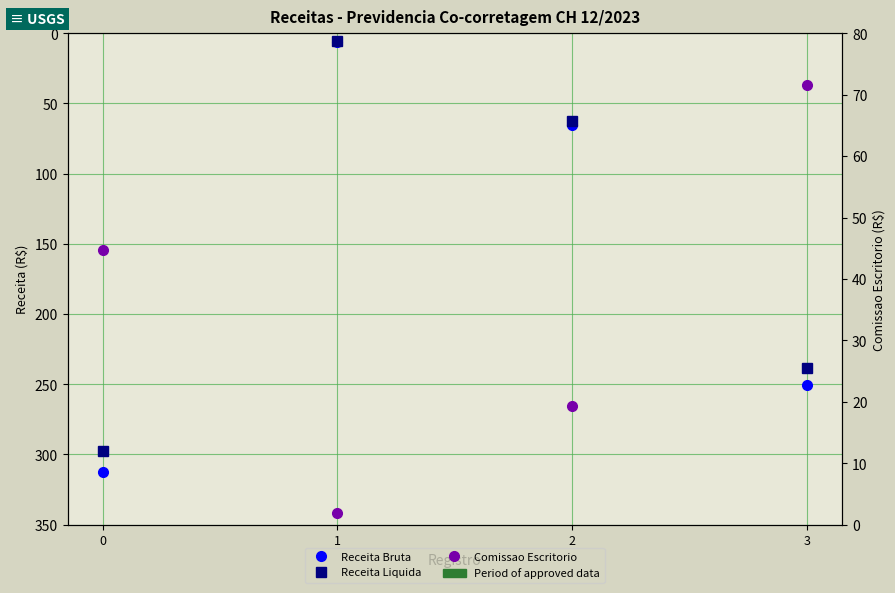

What is the minimum value shown in the chart?

1.9